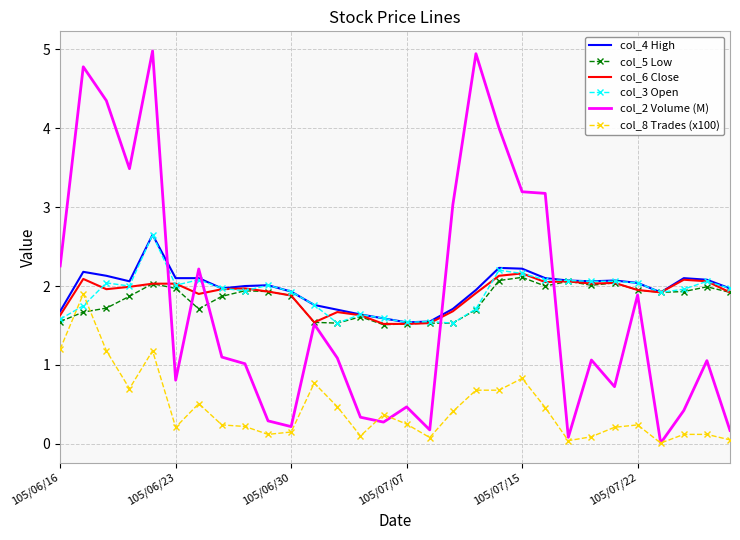

What is the lowest value of the col_3 Open series?

1.5